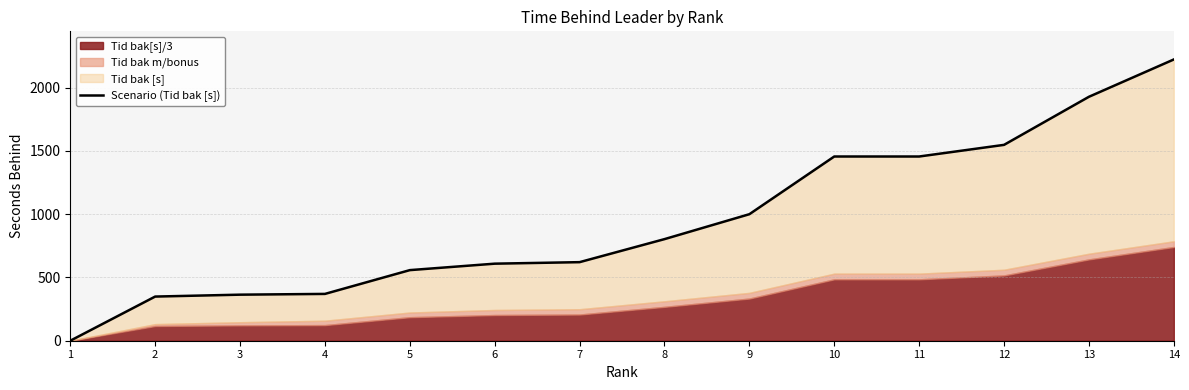

List the labels in order of value, largest first.

14, 13, 12, 10, 11, 9, 8, 7, 6, 5, 4, 3, 2, 1